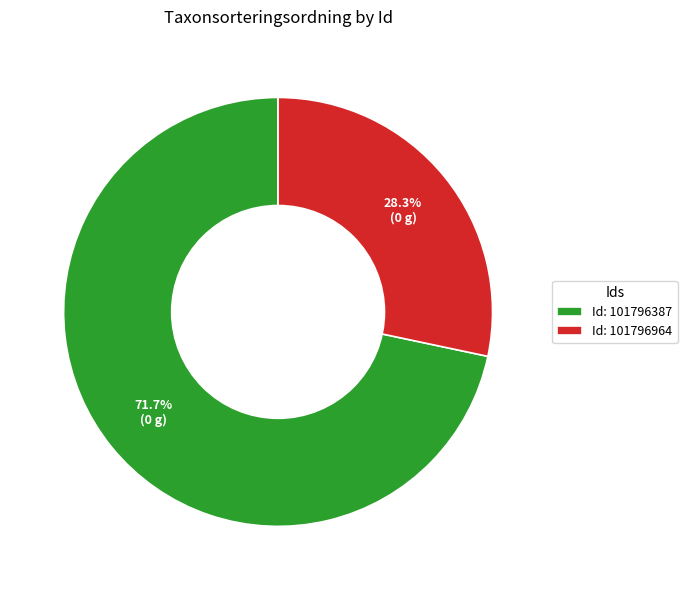

Approximately how many times larger is the value at Id: 101796387 compared to Id: 101796964?

2.5